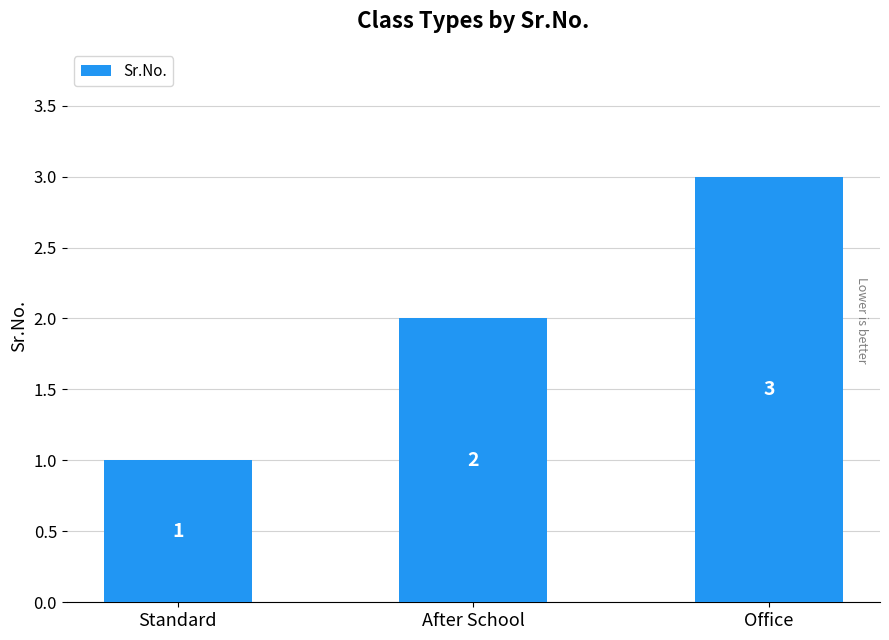

Does the chart contain any negative values?

No